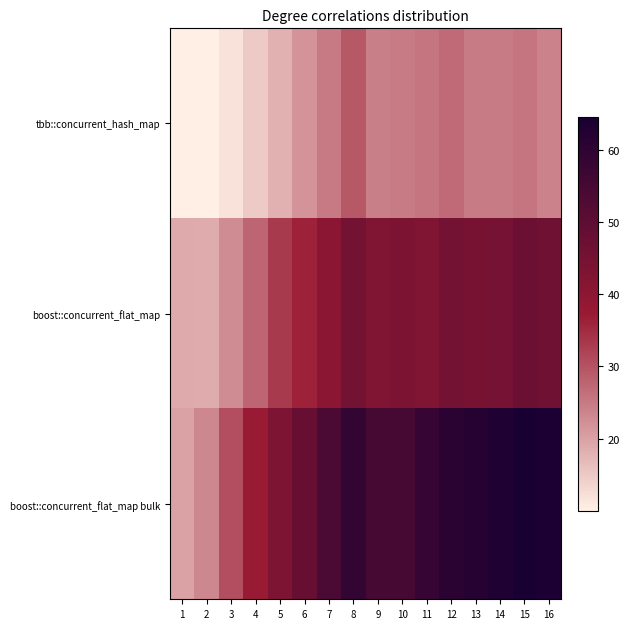

At 14, list the series in order from smallest to largest.

tbb::concurrent_hash_map, boost::concurrent_flat_map, boost::concurrent_flat_map bulk